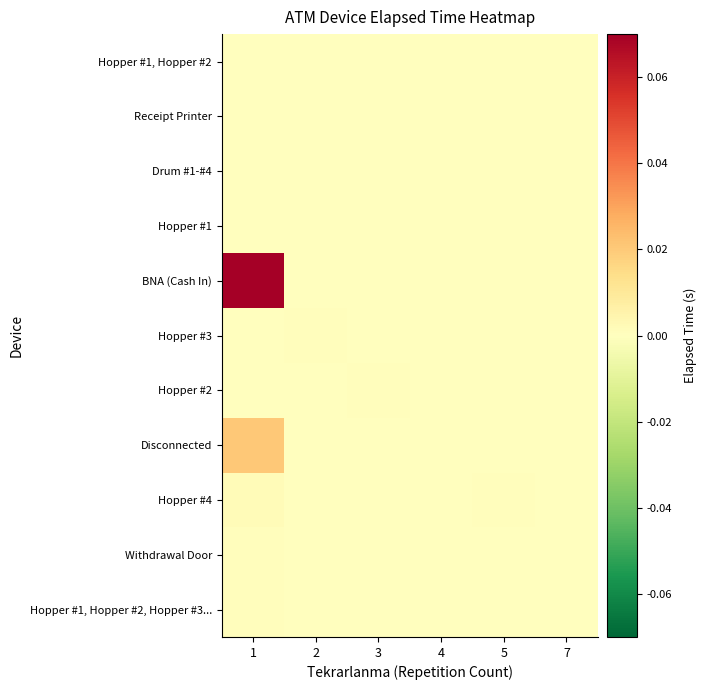

Reading left to right, what are all the values shown in this chart?

Hopper #1, Hopper #2, Hopper #3...: 1=0.0	2=0.0	3=0.0	4=0.0	5=0.0	7=0.0
Withdrawal Door: 1=0.0	2=0.0	3=0.0	4=0.0	5=0.0	7=0.0
Hopper #4: 1=0.0	2=0.0	3=0.0	4=0.0	5=0.0	7=0.0
Disconnected: 1=0.0	2=0.0	3=0.0	4=0.0	5=0.0	7=0.0
Hopper #2: 1=0.0	2=0.0	3=0.0	4=0.0	5=0.0	7=0.0
Hopper #3: 1=0.0	2=0.0	3=0.0	4=0.0	5=0.0	7=0.0
BNA (Cash In): 1=0.1	2=0.0	3=0.0	4=0.0	5=0.0	7=0.0
Hopper #1: 1=0.0	2=0.0	3=0.0	4=0.0	5=0.0	7=0.0
Drum #1-#4: 1=0.0	2=0.0	3=0.0	4=0.0	5=0.0	7=0.0
Receipt Printer: 1=0.0	2=0.0	3=0.0	4=0.0	5=0.0	7=0.0
Hopper #1, Hopper #2: 1=0.0	2=0.0	3=0.0	4=0.0	5=0.0	7=0.0